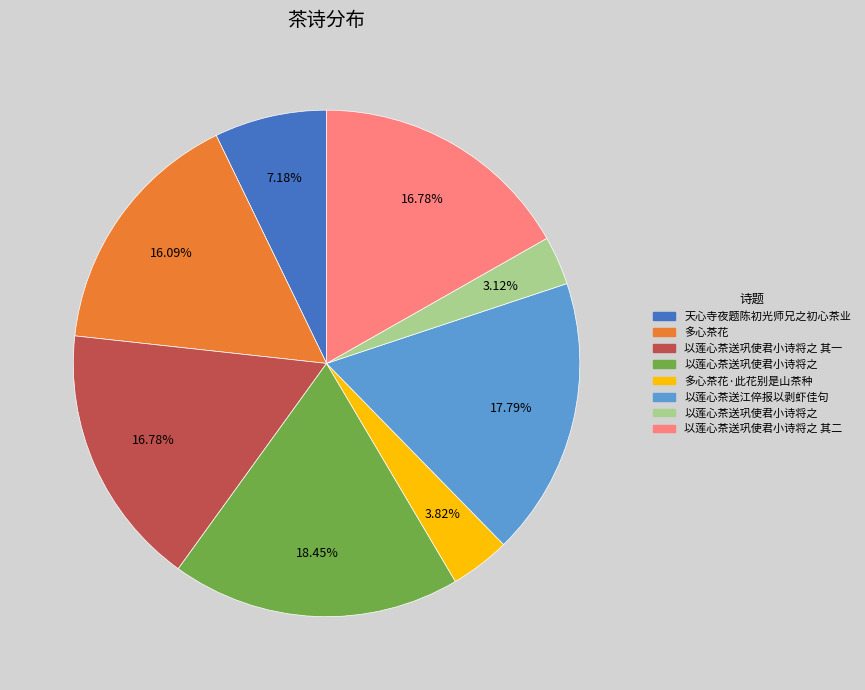

How many segments does this pie chart have?

8